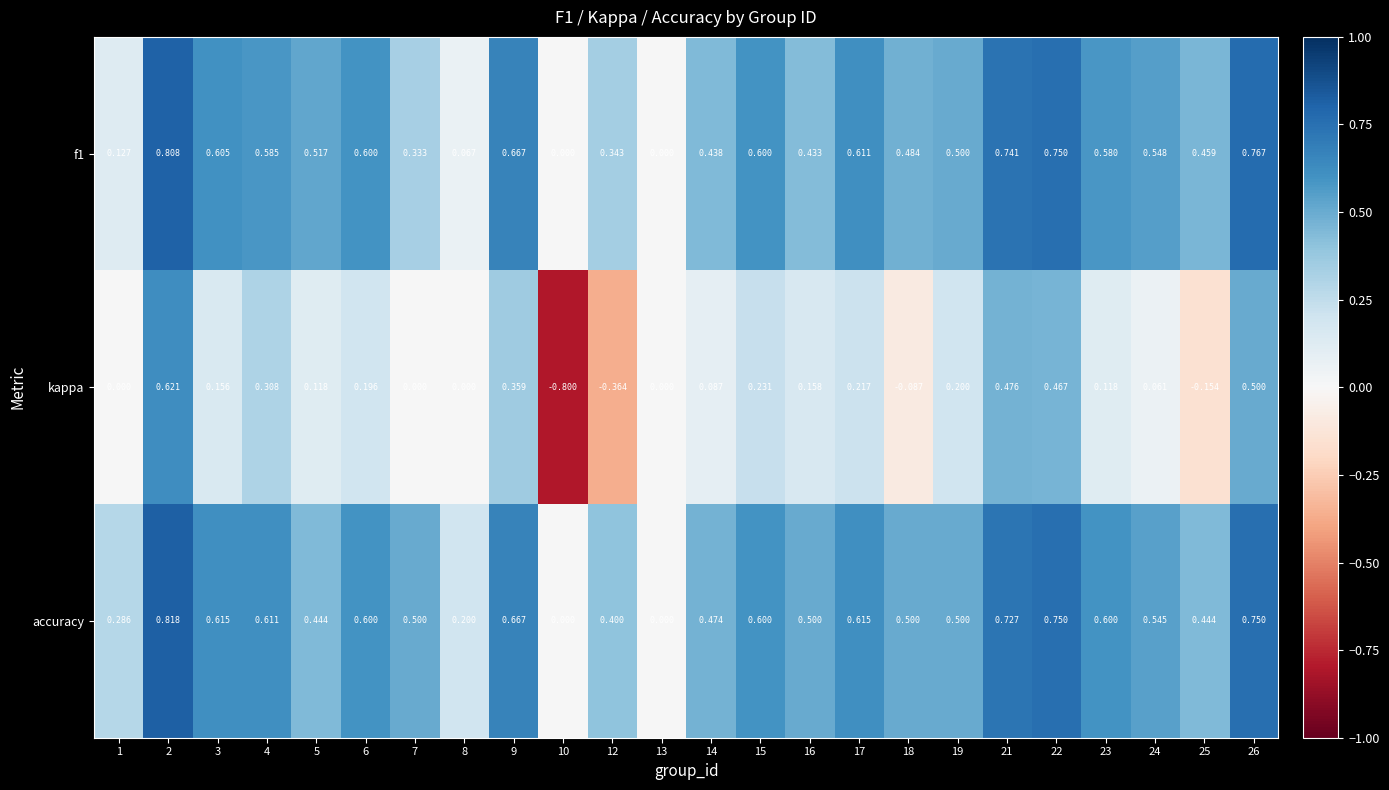

Which series changed the most between 13 and 23?

accuracy